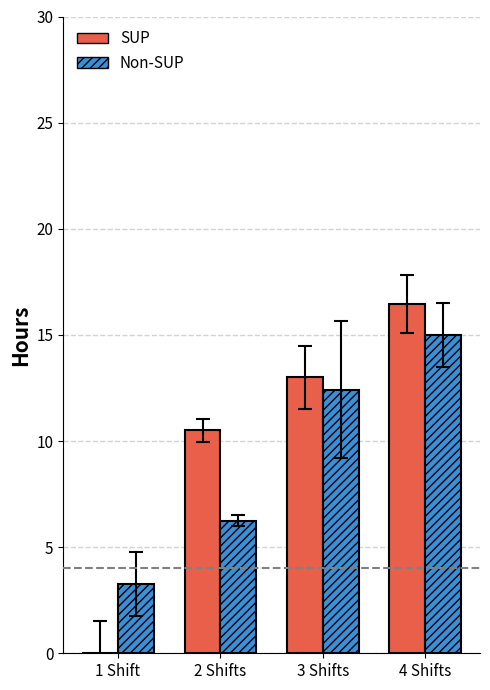

How many groups of bars are there?

4